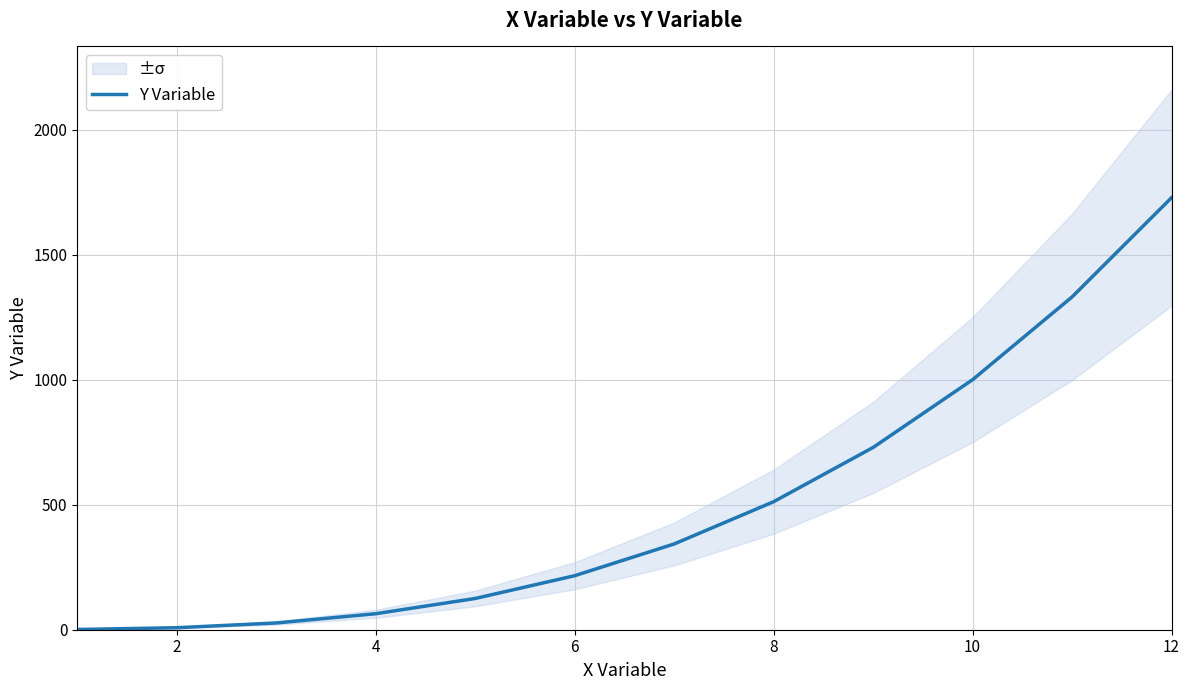

What is the highest value of the Y Variable series?

1728